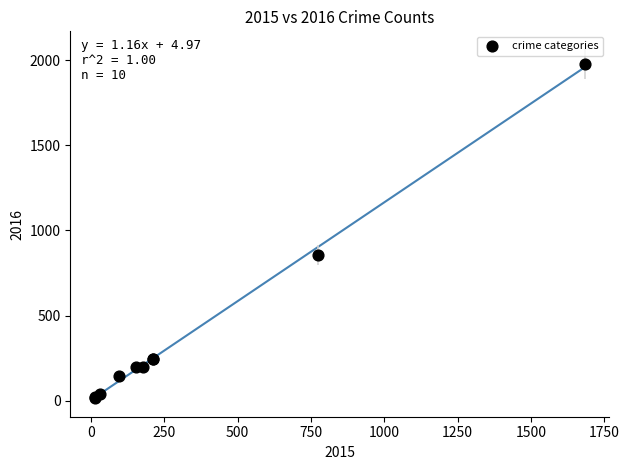

What Y value in the scatter plot is closest to 997?

858